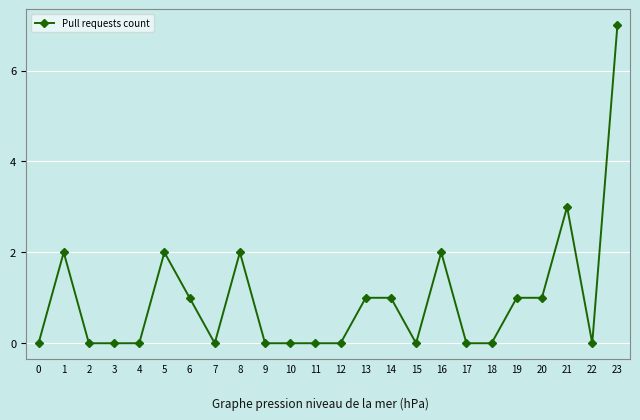

What is the difference between the second highest and minimum values?

3